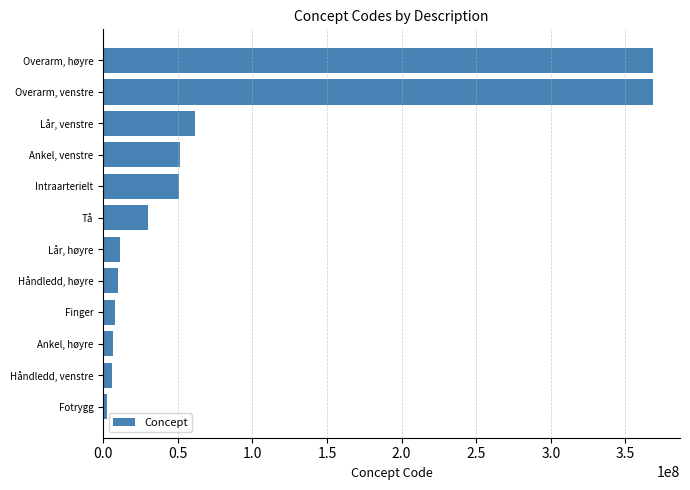

Count the number of categories in the chart.

12